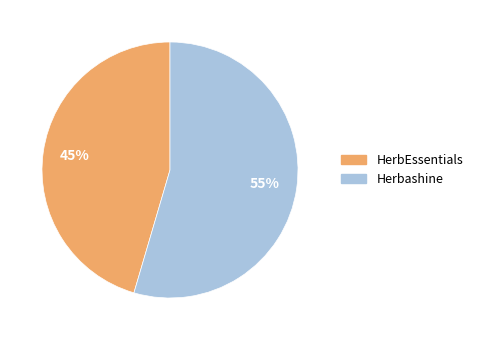

Is the sum of Herbashine and HerbEssentials greater than half?

Yes